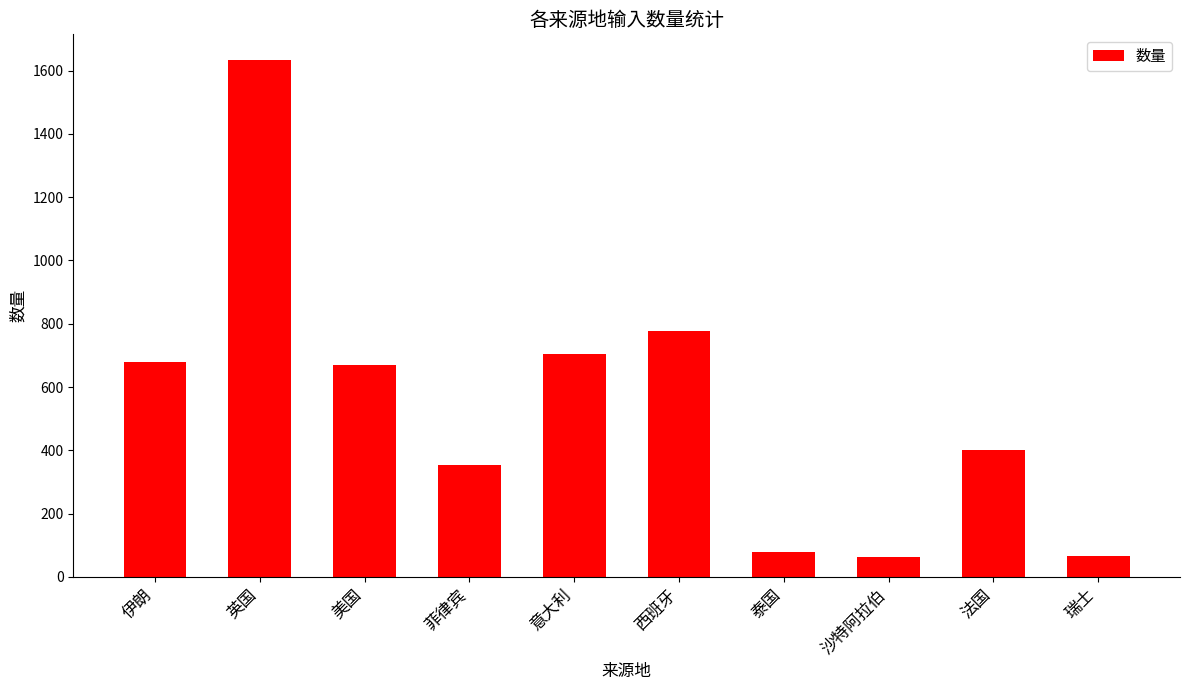

What is the label of the 5th bar from the left?

意大利